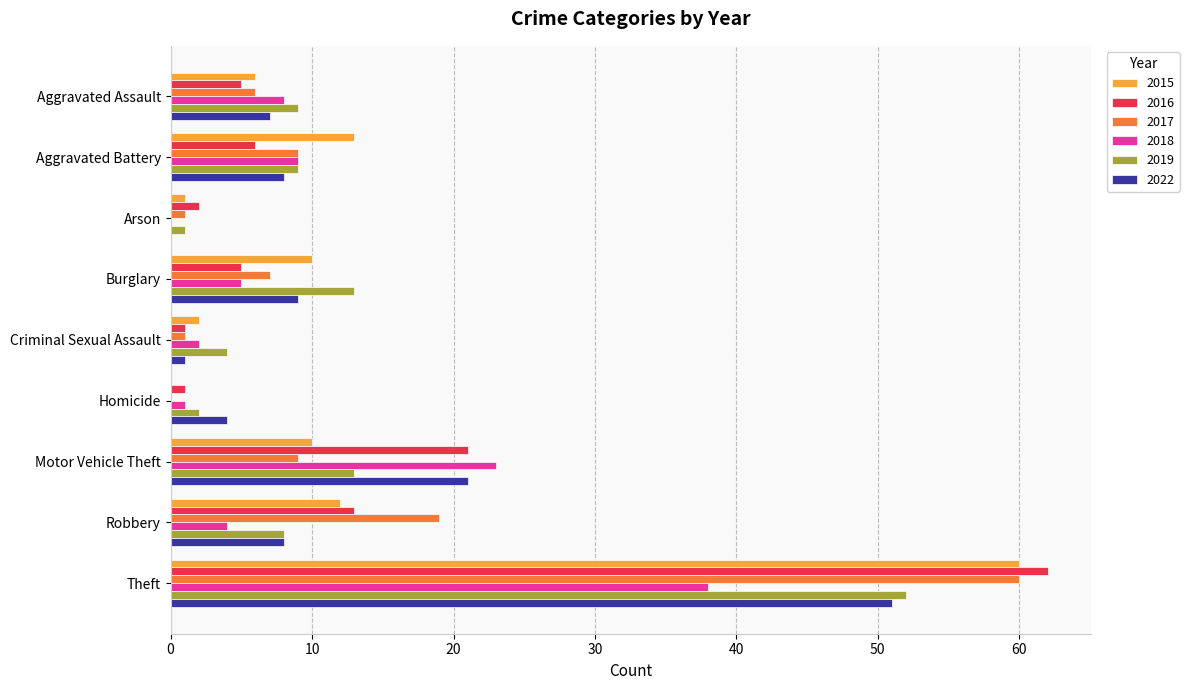

What is the sum of the 2022 values at Theft and Aggravated Battery?

59